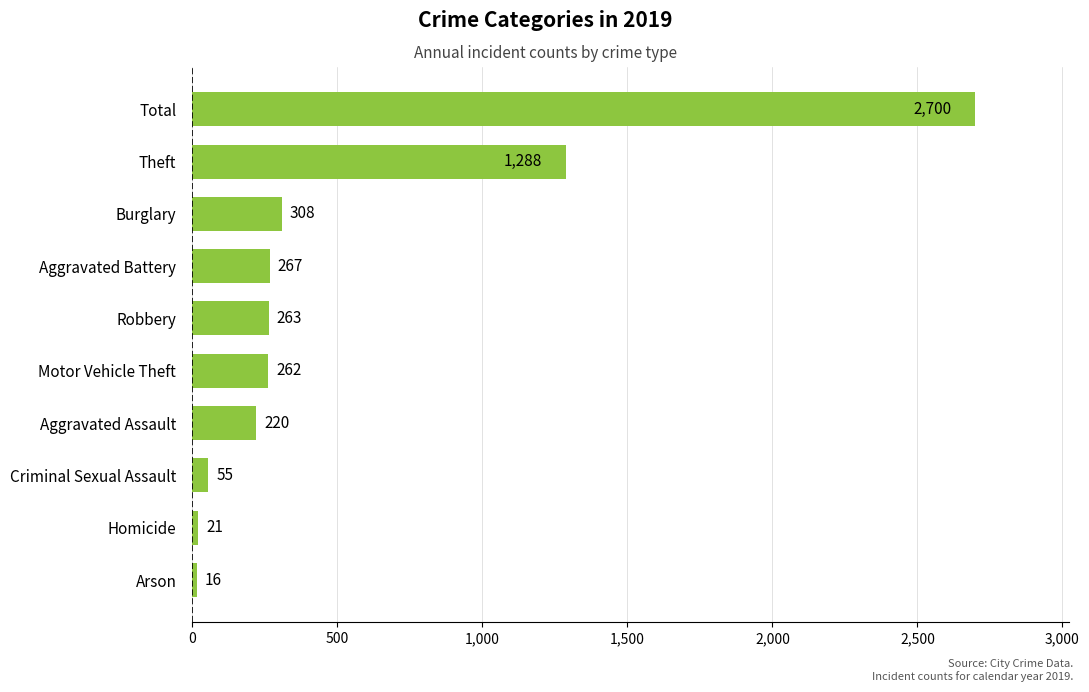

The chart shows a value of 16 at Arson. True or false?

True